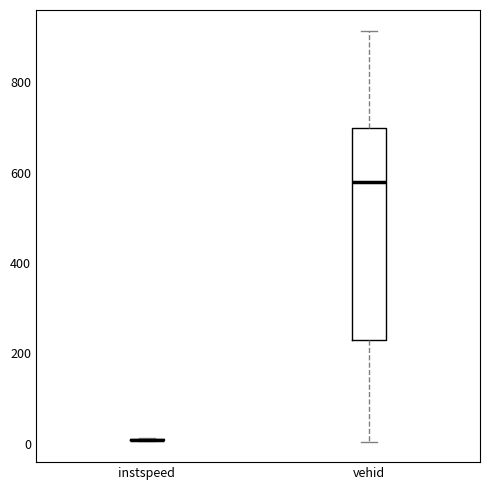

Reading left to right, transcribe this box plot: for each box, give where its median line is, the range the box spans, and where its two whiskers end, as read against the y-axis. The values are not printed on the chart, so give them approximately, as read against the axis.

instspeed: box collapsed to a line at 0, whiskers 0 to 20
vehid: median 580, box 240 to 700, whiskers 0 to 920